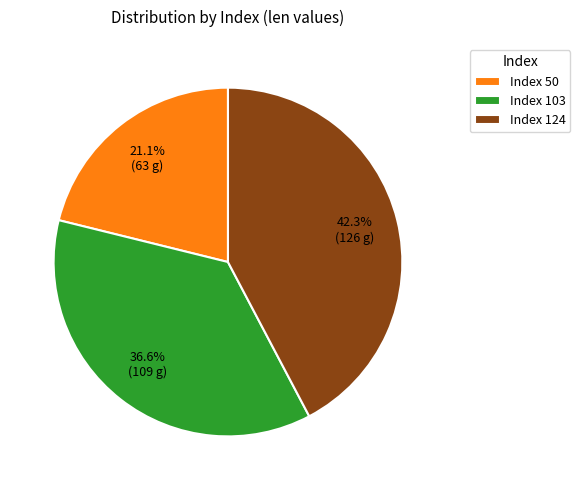

How many segments does this pie chart have?

3